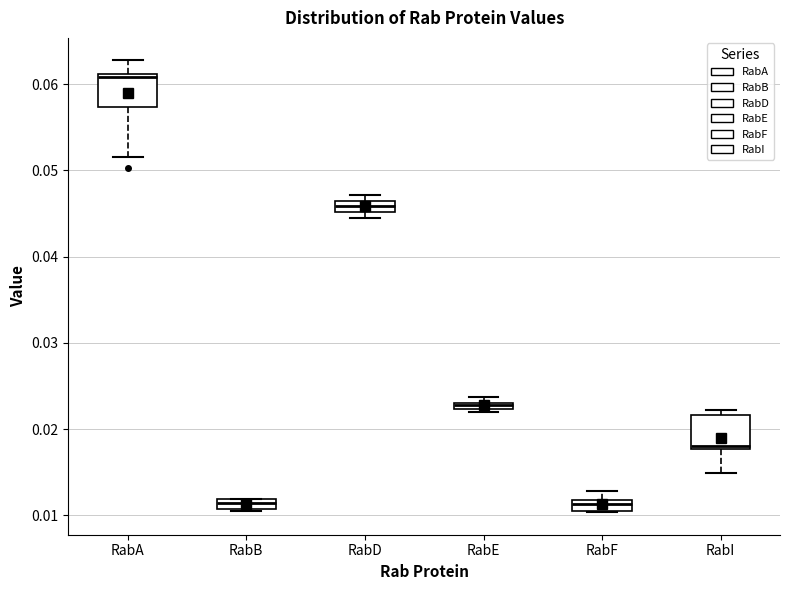

Where is the lower edge of the box for RabF on the y-axis? The values are not printed on the chart, so give them approximately, as read against the axis.

0.011